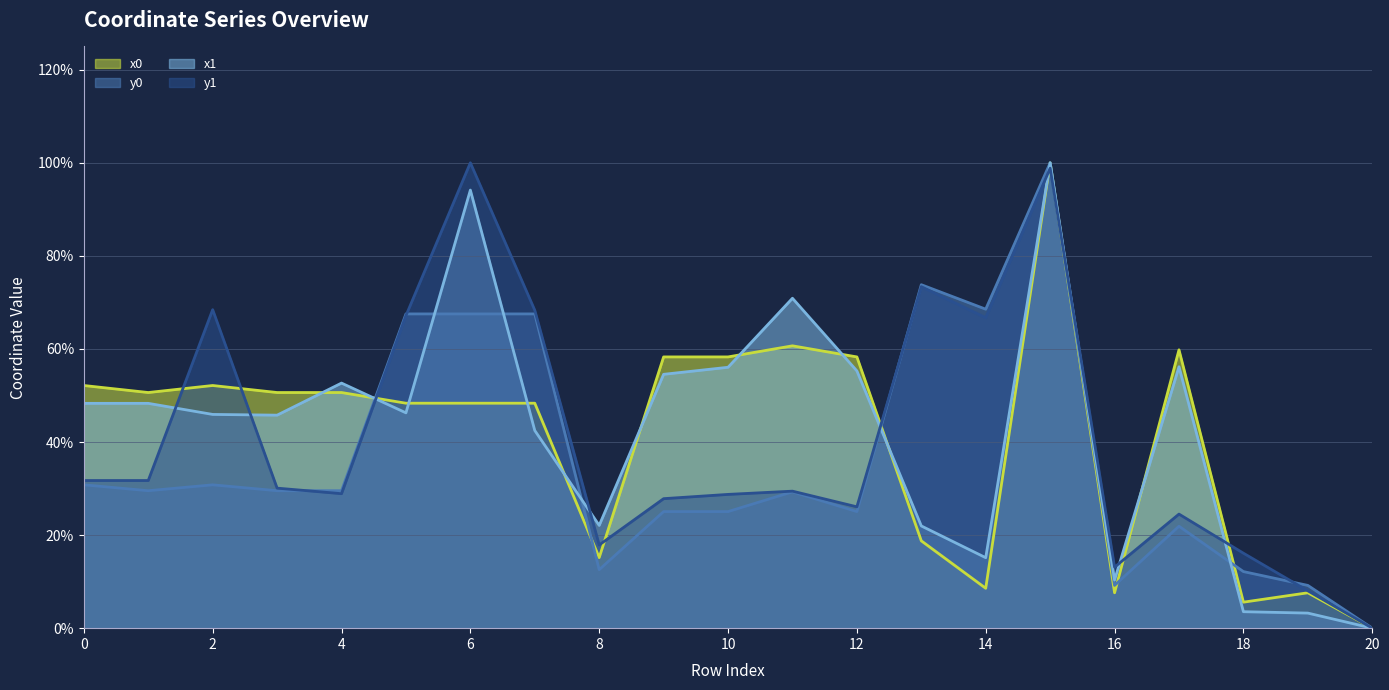

How many positive values does the x1 series have?

20